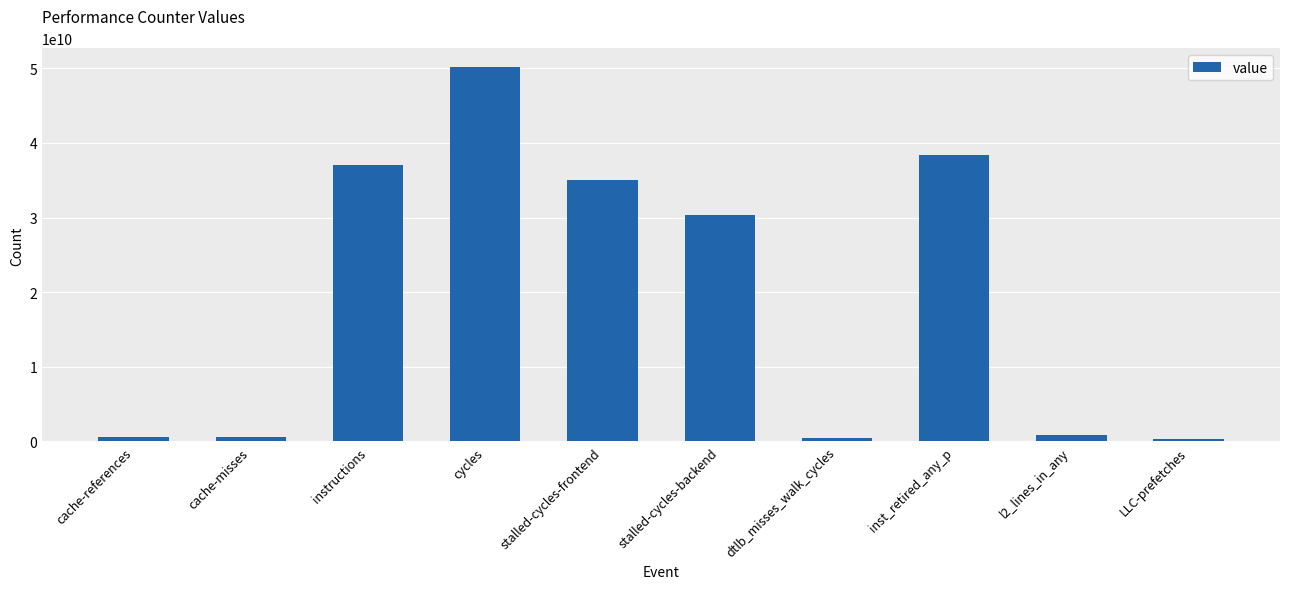

What is the average value?

19383249569